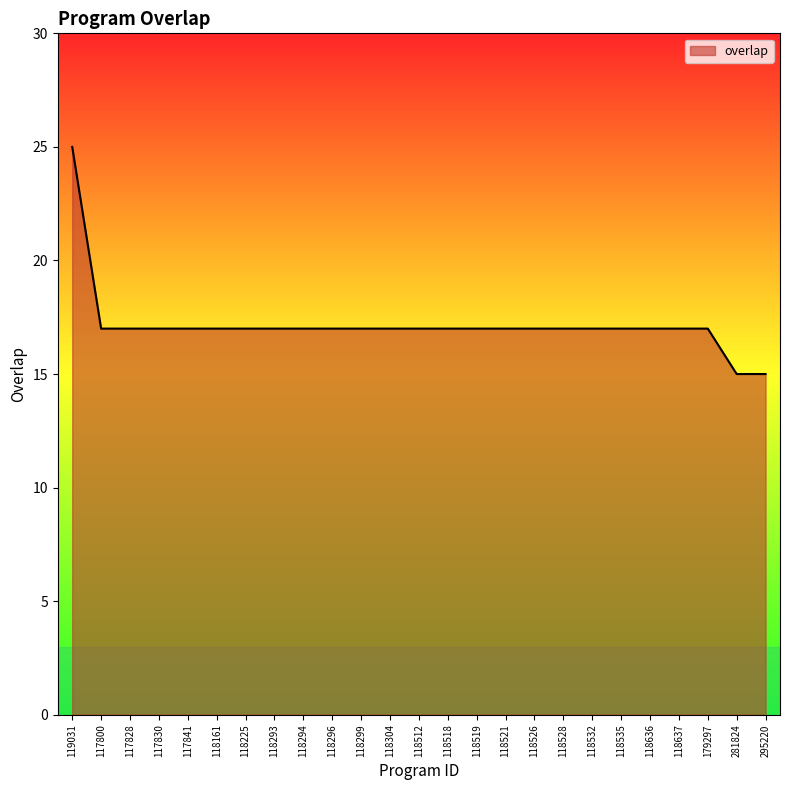

Approximately how many times larger is the value at 118293 compared to 118518?

1.0